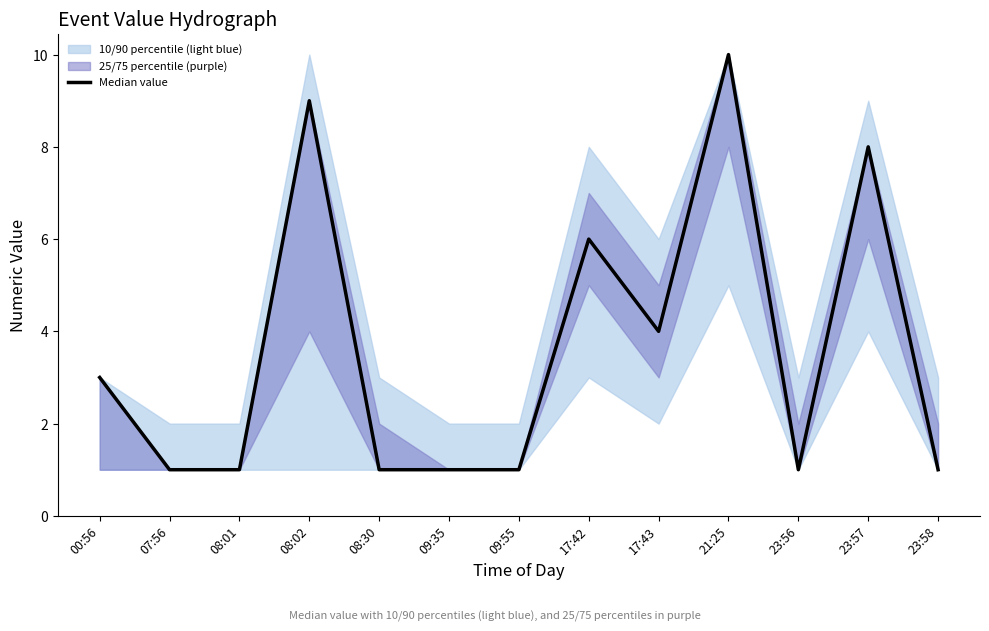

List the labels in order of value, largest first.

21:25, 08:02, 23:57, 17:42, 17:43, 00:56, 07:56, 08:01, 08:30, 09:35, 09:55, 23:56, 23:58